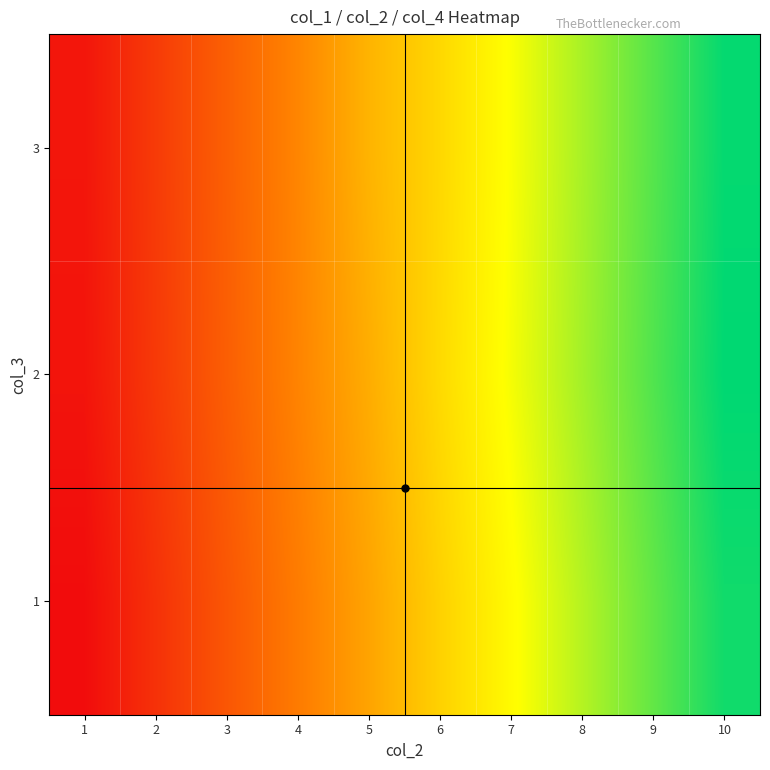

Reading left to right, transcribe all the data shown in this chart.

1: 1=351.0	2=650.0	3=949.0	4=1248.0	5=1547.0	6=1878.5	7=2177.5	8=2476.5	9=2775.5	10=3074.5
2: 1=416.0	2=715.0	3=1014.0	4=1313.0	5=1612.0	6=1943.5	7=2242.5	8=2541.5	9=2840.5	10=3139.5
3: 1=429.0	2=728.0	3=1027.0	4=1326.0	5=1664.0	6=1924.0	7=2223.0	8=2522.0	9=2821.0	10=3120.0